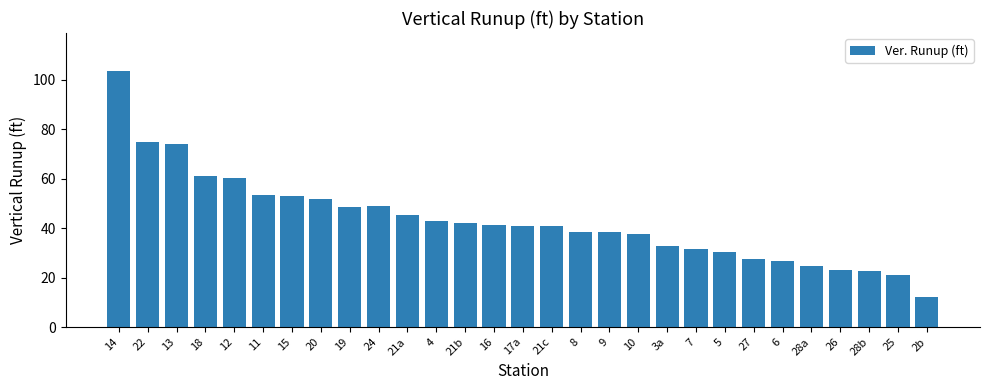

True or false: the data shows 42.2 at 21b.

True